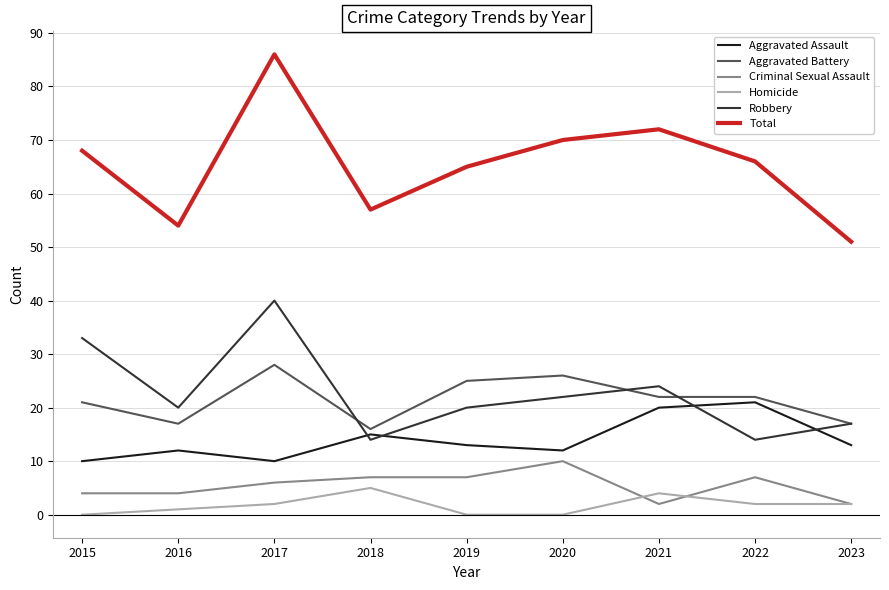

Reading left to right, list all the values displayed in this chart.

Aggravated Assault: 10	12	10	15	13	12	20	21	13
Aggravated Battery: 21	17	28	16	25	26	22	22	17
Criminal Sexual Assault: 4	4	6	7	7	10	2	7	2
Homicide: 0	1	2	5	0	0	4	2	2
Robbery: 33	20	40	14	20	22	24	14	17
Total: 68	54	86	57	65	70	72	66	51